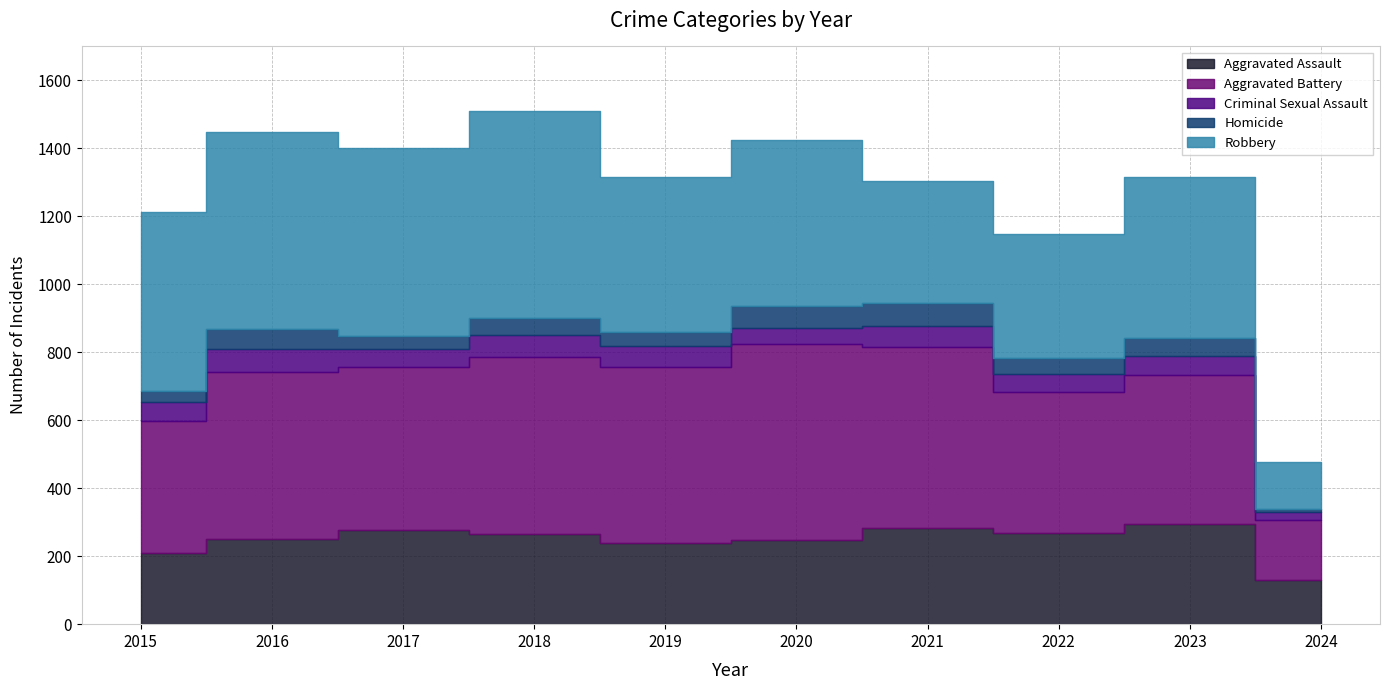

Between 2015 and 2022, which series saw the biggest shift?

Robbery